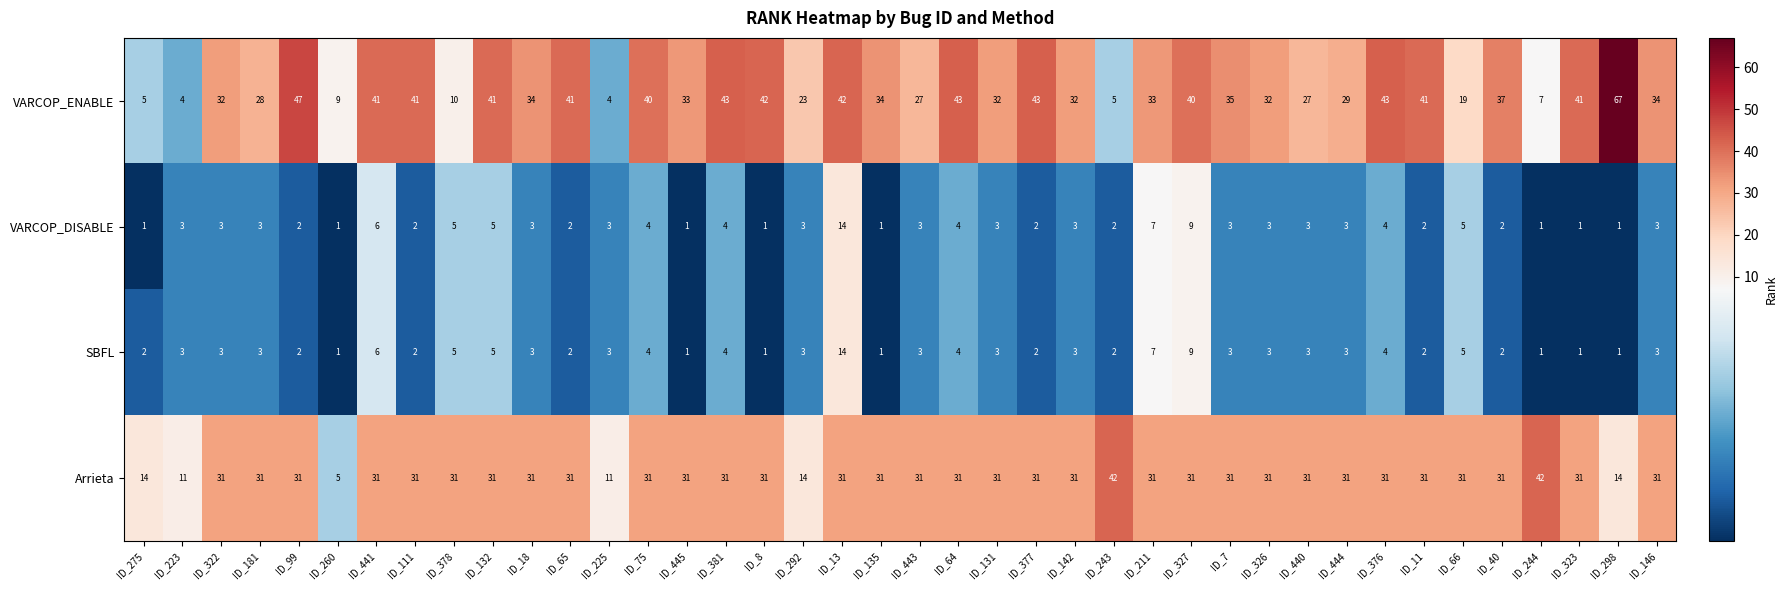

The value of Arrieta at ID_377 is 15. True or false?

False